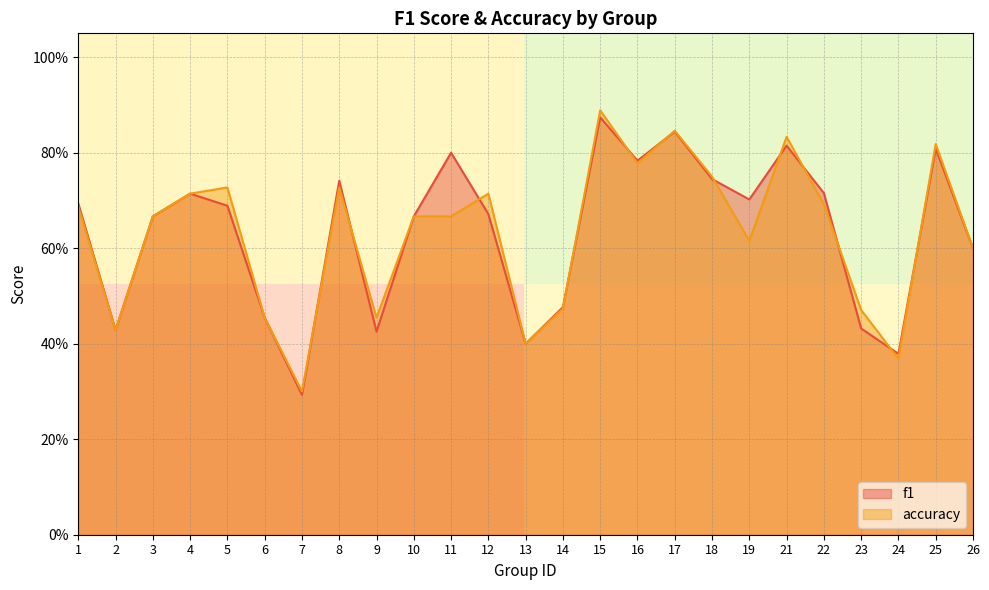

At which category does the chart reach its minimum across all series?

7